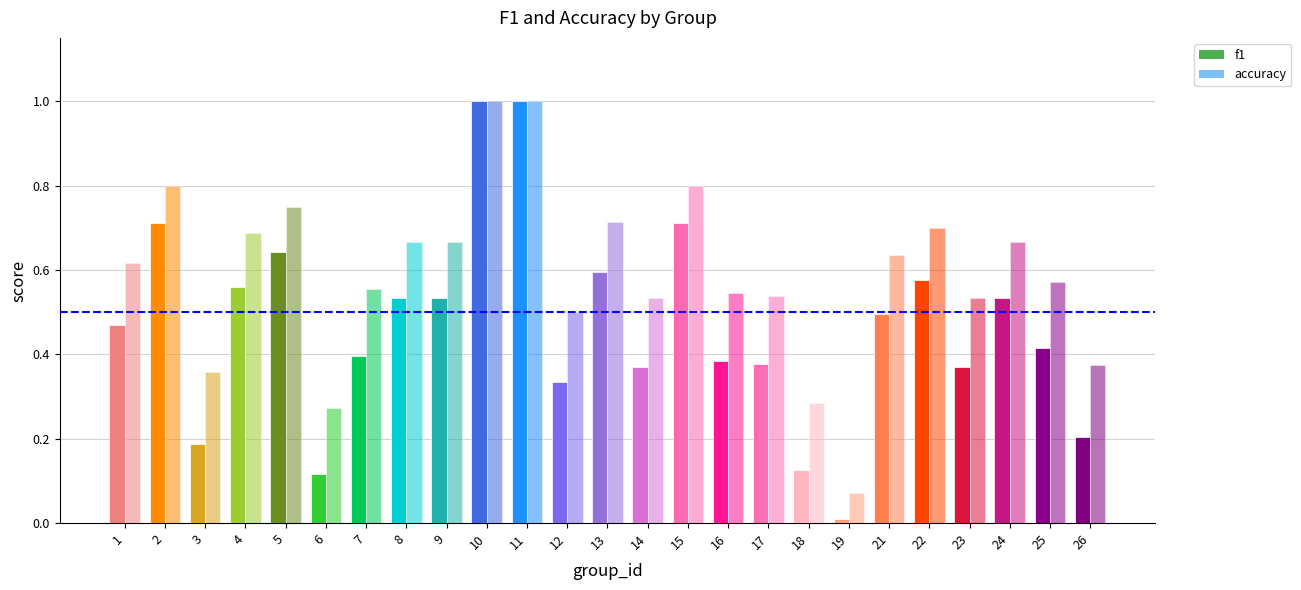

What is the value of the accuracy bar at the 16th from the left?

0.5